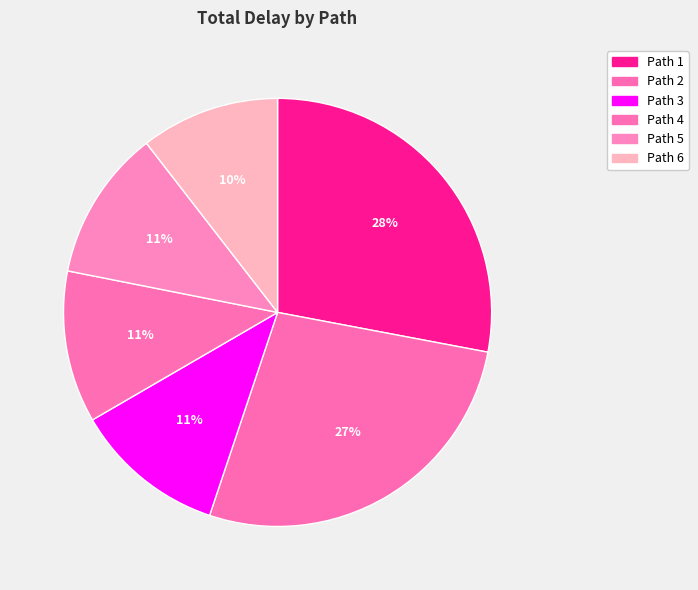

The Path 5 slice represents 11% of the pie. True or false?

True